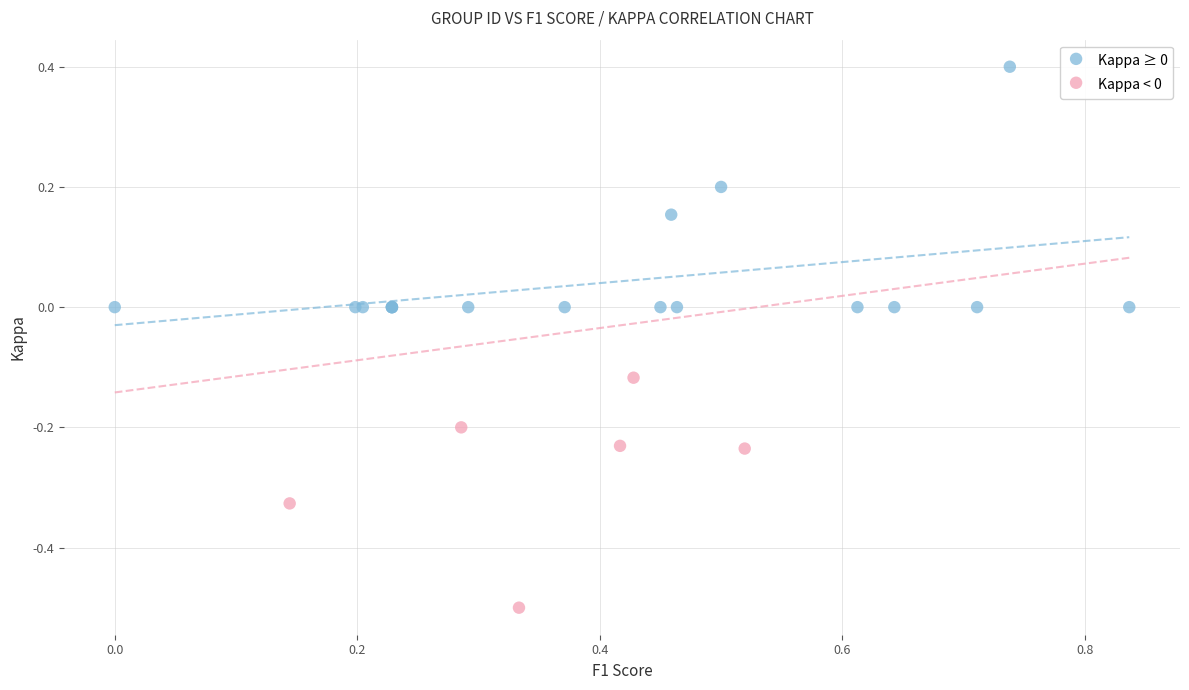

Which series reaches the minimum Y coordinate?

Kappa < 0